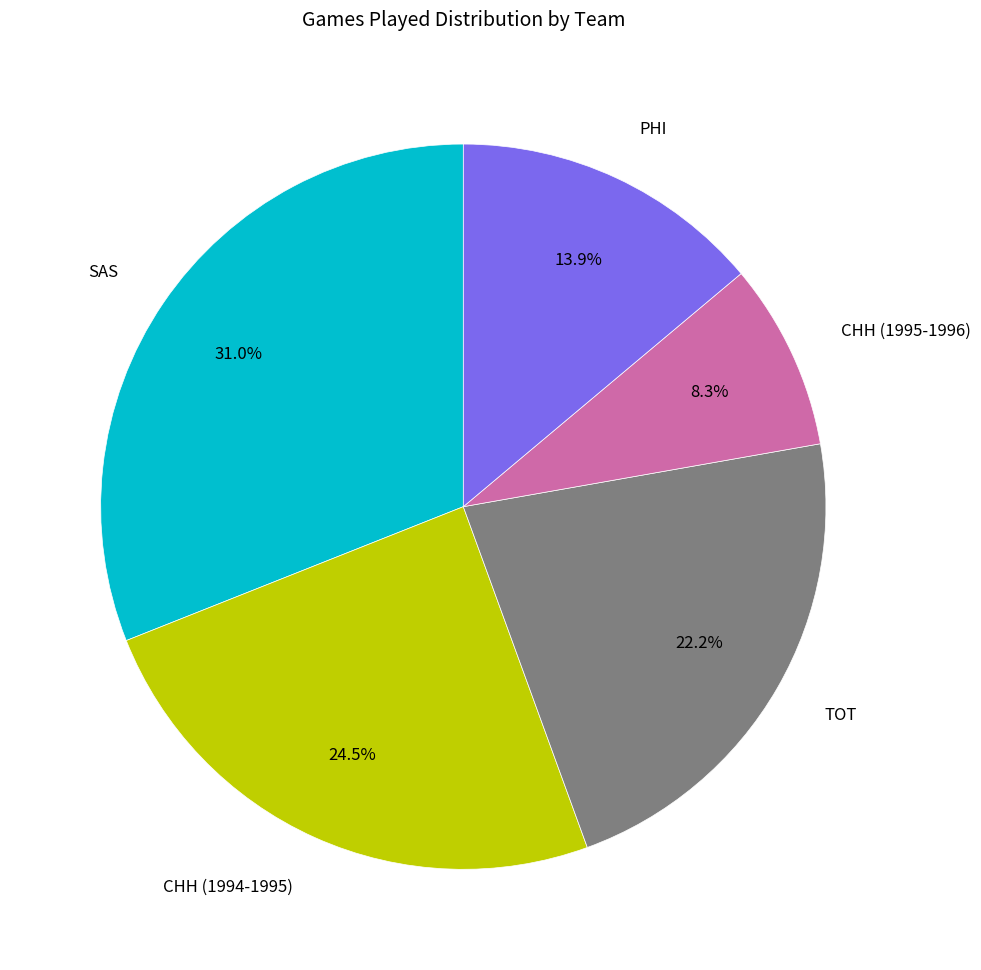

What percentage is NOT represented by SAS?

69.0%